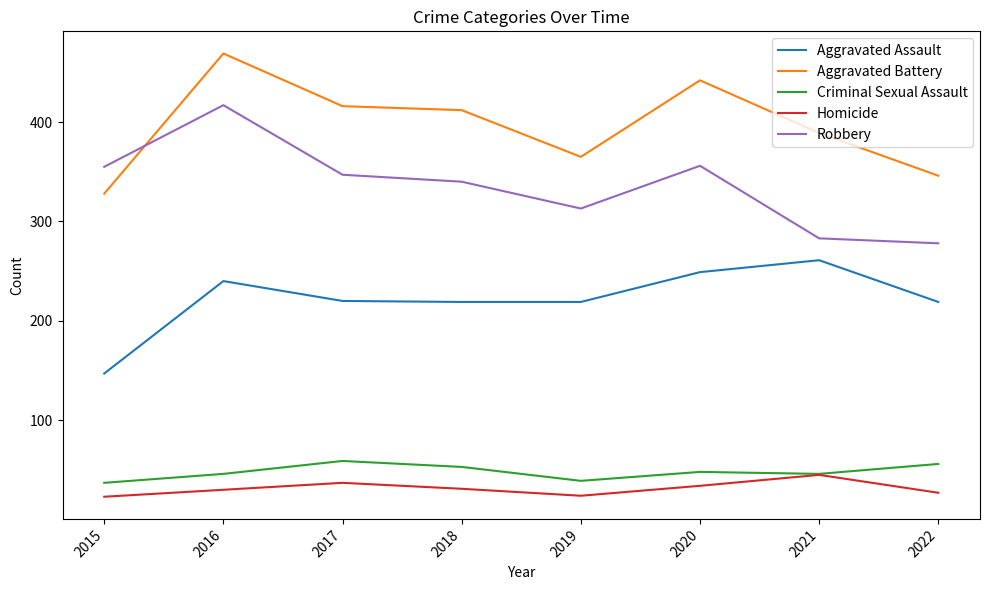

Read the Homicide value at 2017.

37